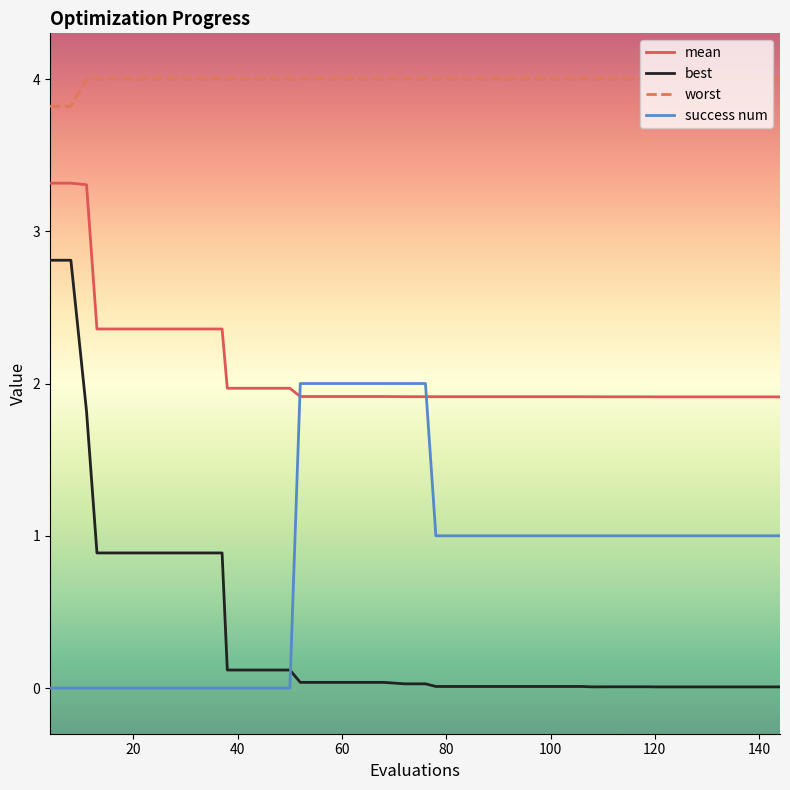

Rank the series by their maximum value, from highest to lowest.

worst, mean, best, success num